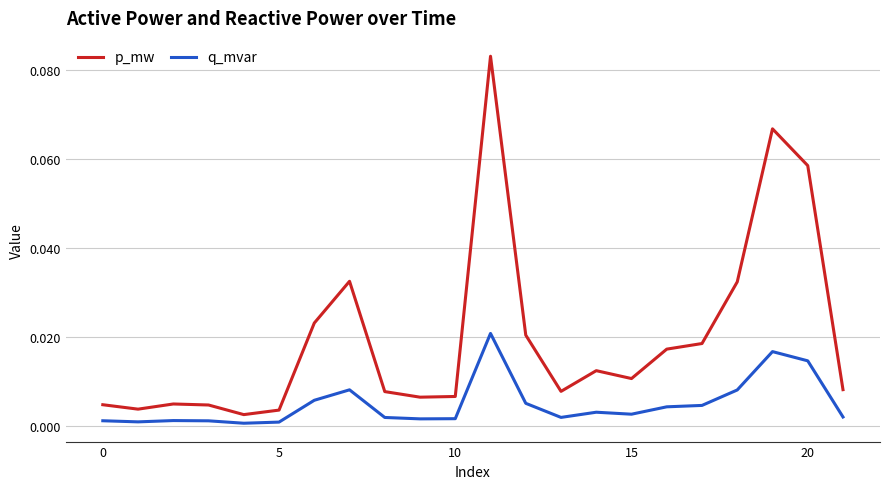

Which series has the largest range (max minus min)?

p_mw